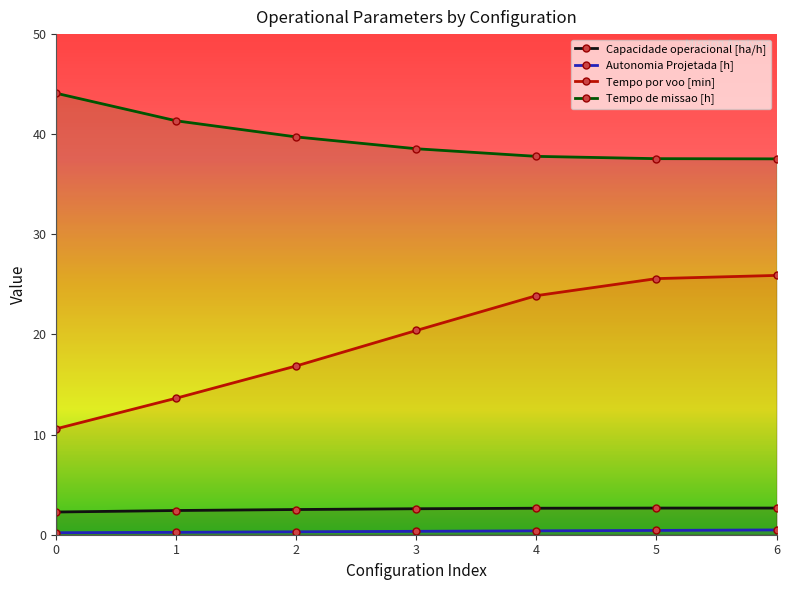

What is the value of the Autonomia Projetada [h] point at the 6th from the left?

0.4